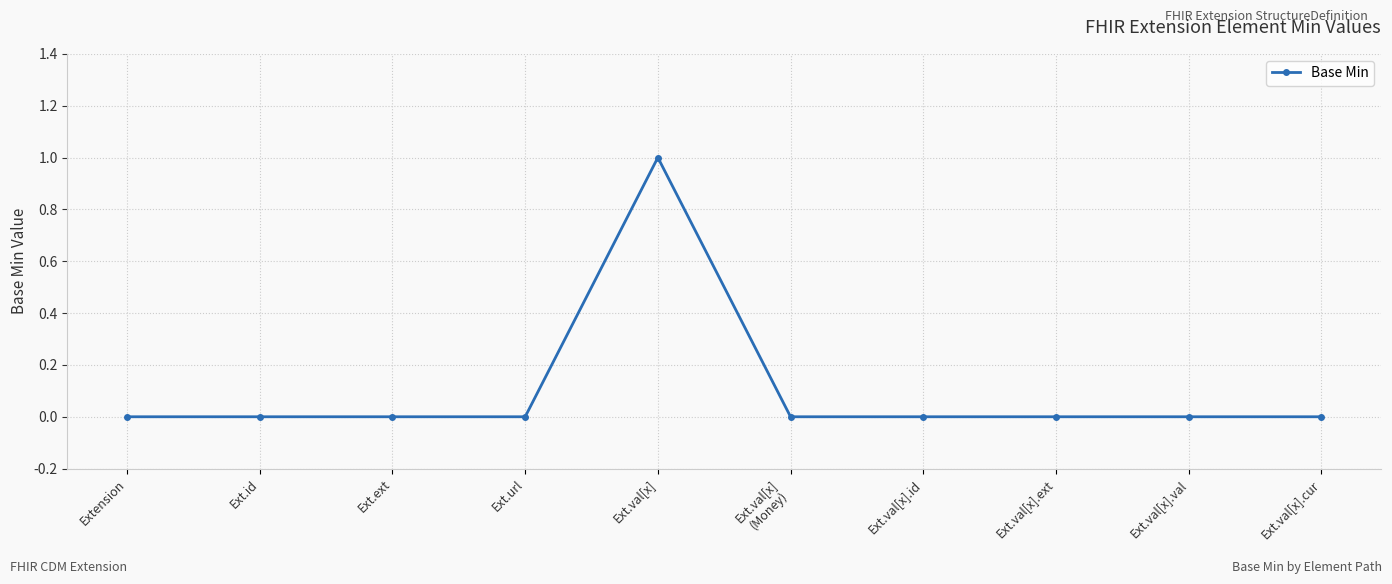

What is the change in value from Ext.val[x] to Ext.val[x].val?

-1